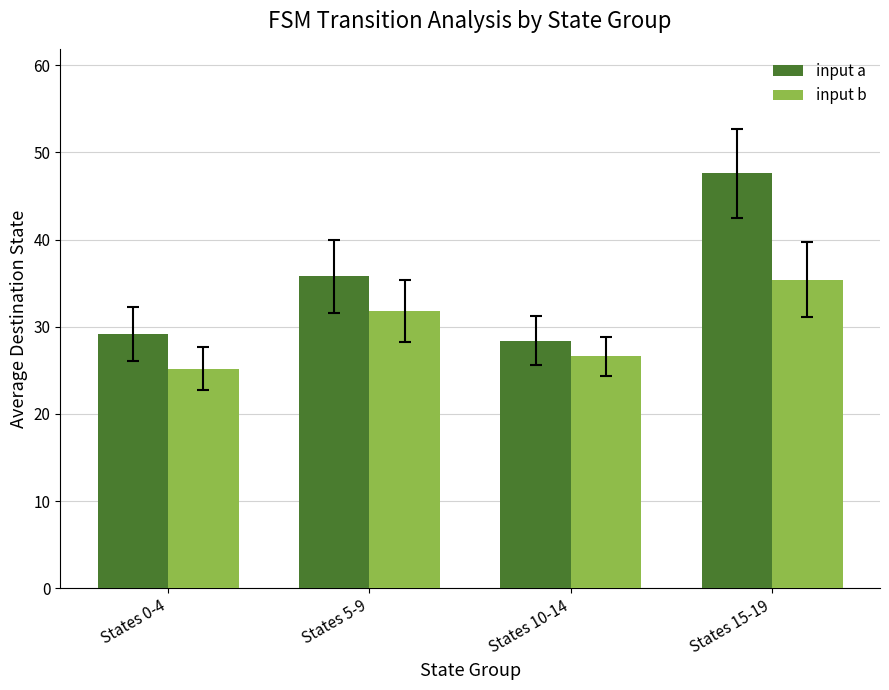

Reading left to right, transcribe all the data shown in this chart.

input a: States 0-4=29.2	States 5-9=35.8	States 10-14=28.4	States 15-19=47.6
input b: States 0-4=25.2	States 5-9=31.8	States 10-14=26.6	States 15-19=35.4